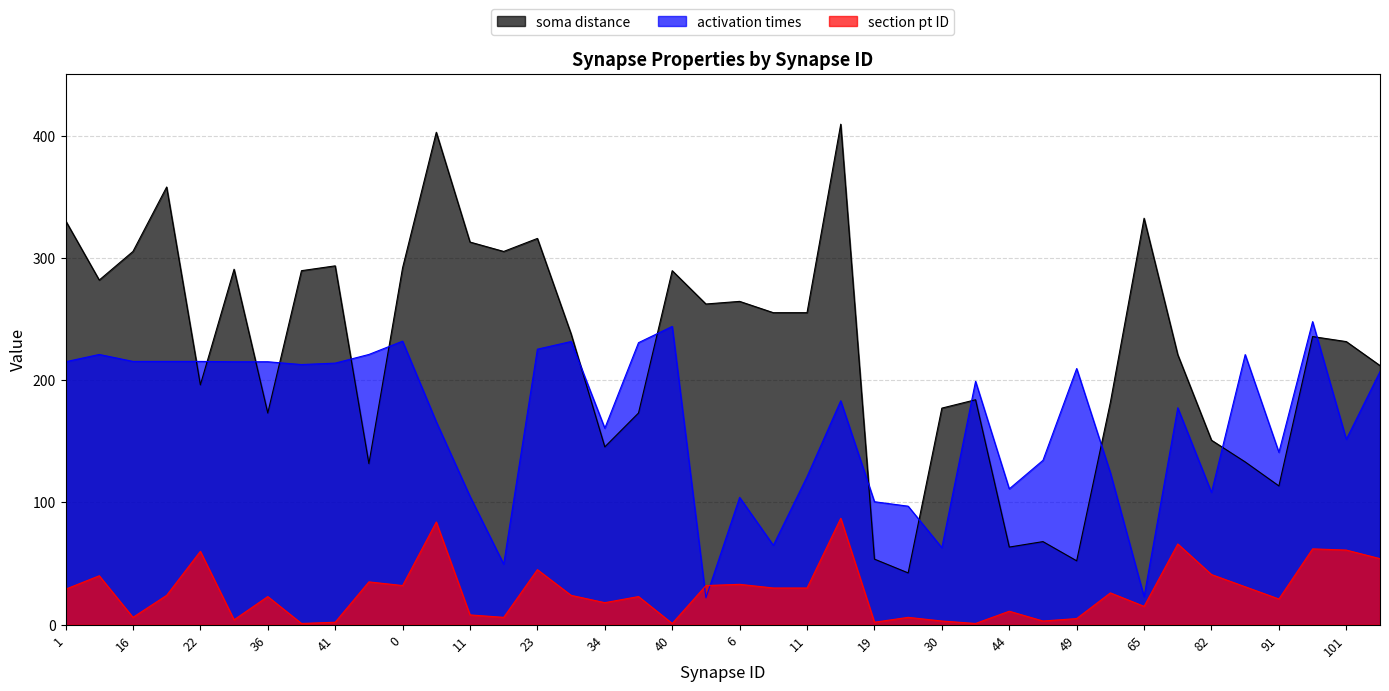

What is the average value of the section pt ID series?

27.1